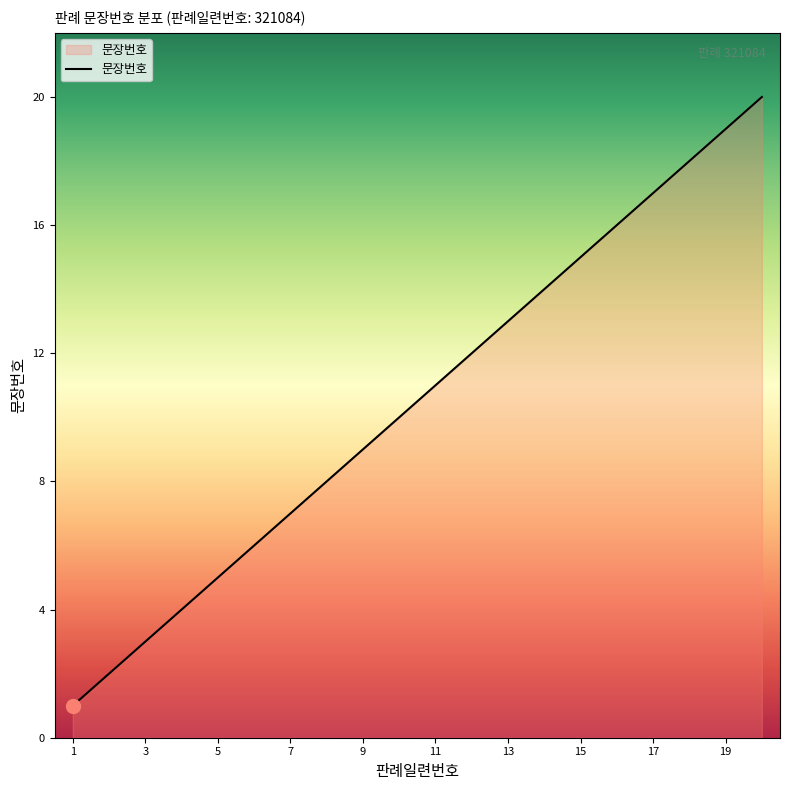

What is the maximum value shown in the chart?

20